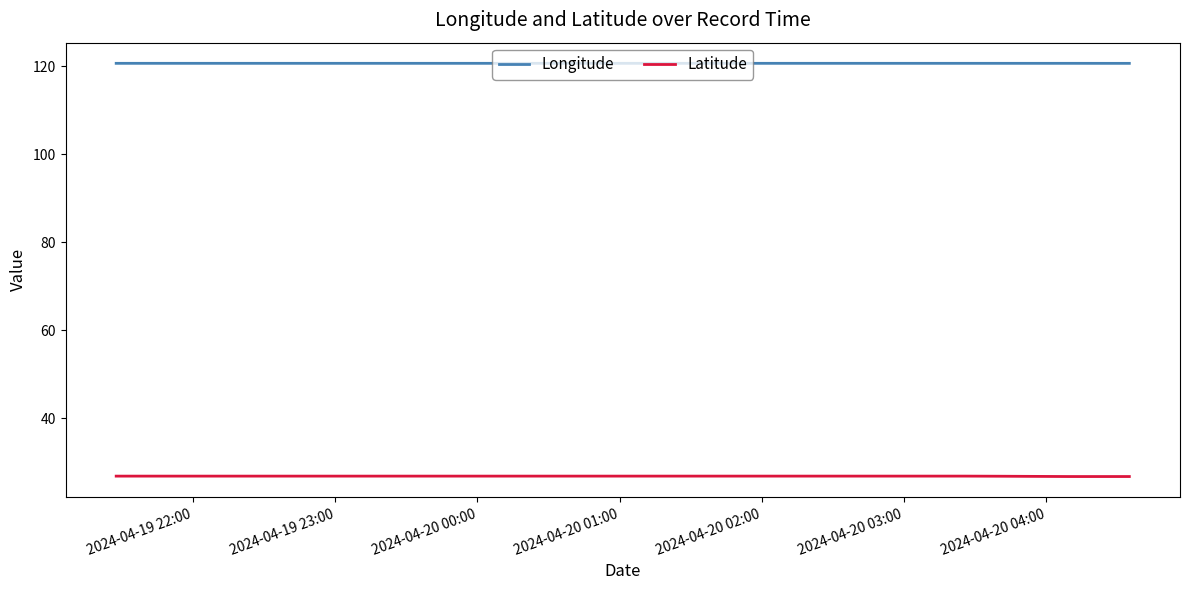

Which series has the largest total across all categories?

Longitude